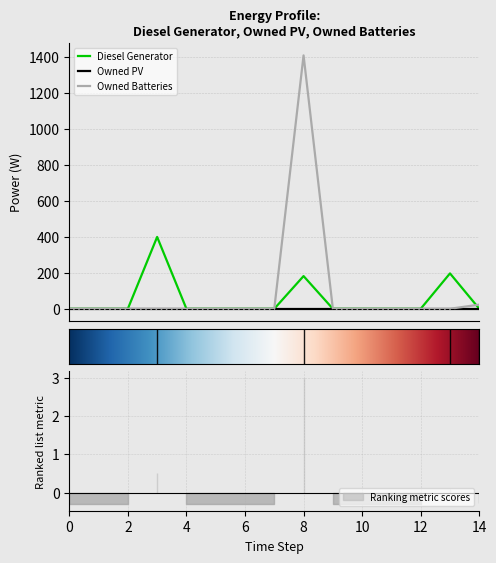

Reading left to right, extract all data points from this chart.

Diesel Generator: 0	0	0	400	0	0	0	0	182	0	0	0	0	197	0
Owned Batteries: 0	0	0	0	0	0	0	0	1411	0	0	0	0	0	23